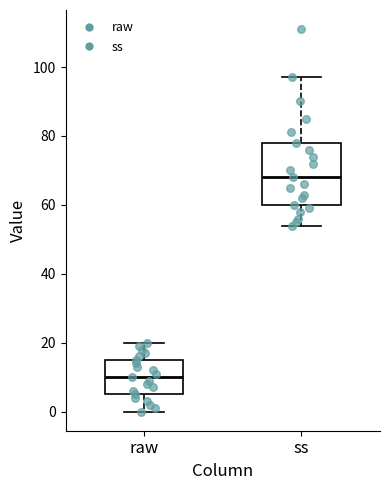

Comparing the boxes themselves (not the whiskers), which one is the tallest?

ss